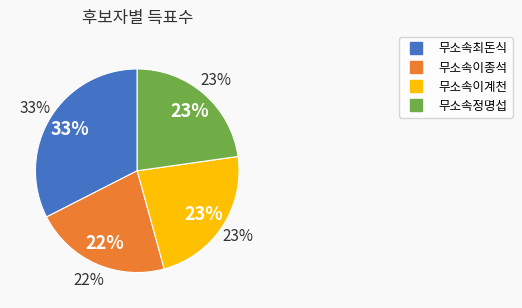

Count the number of slices in the pie.

4